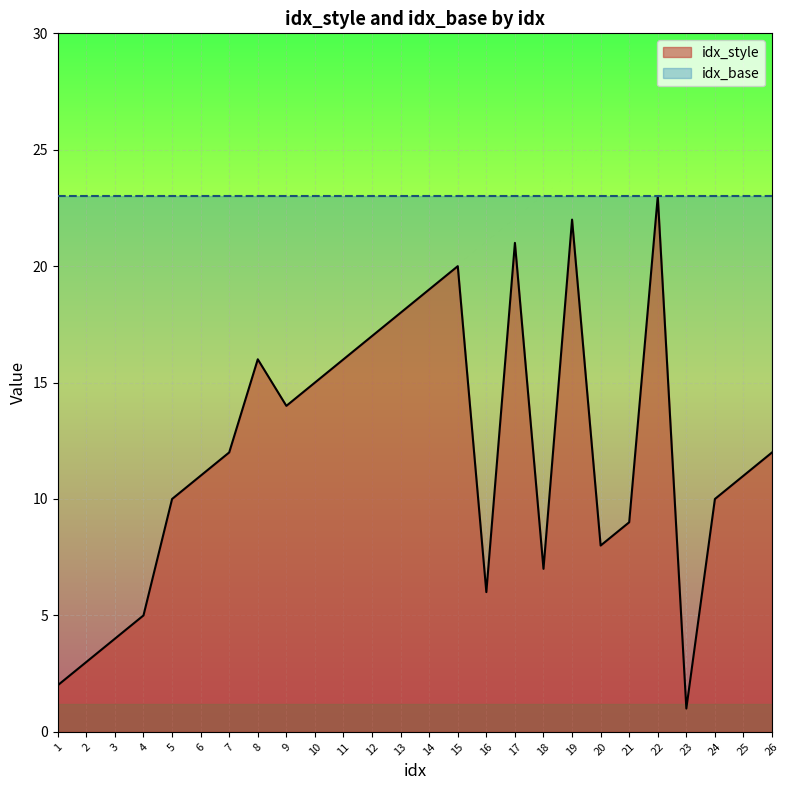

Rank the categories by value from highest to lowest.

22, 19, 17, 15, 14, 13, 12, 8, 11, 10, 9, 7, 26, 6, 25, 5, 24, 21, 20, 18, 16, 4, 3, 2, 1, 23